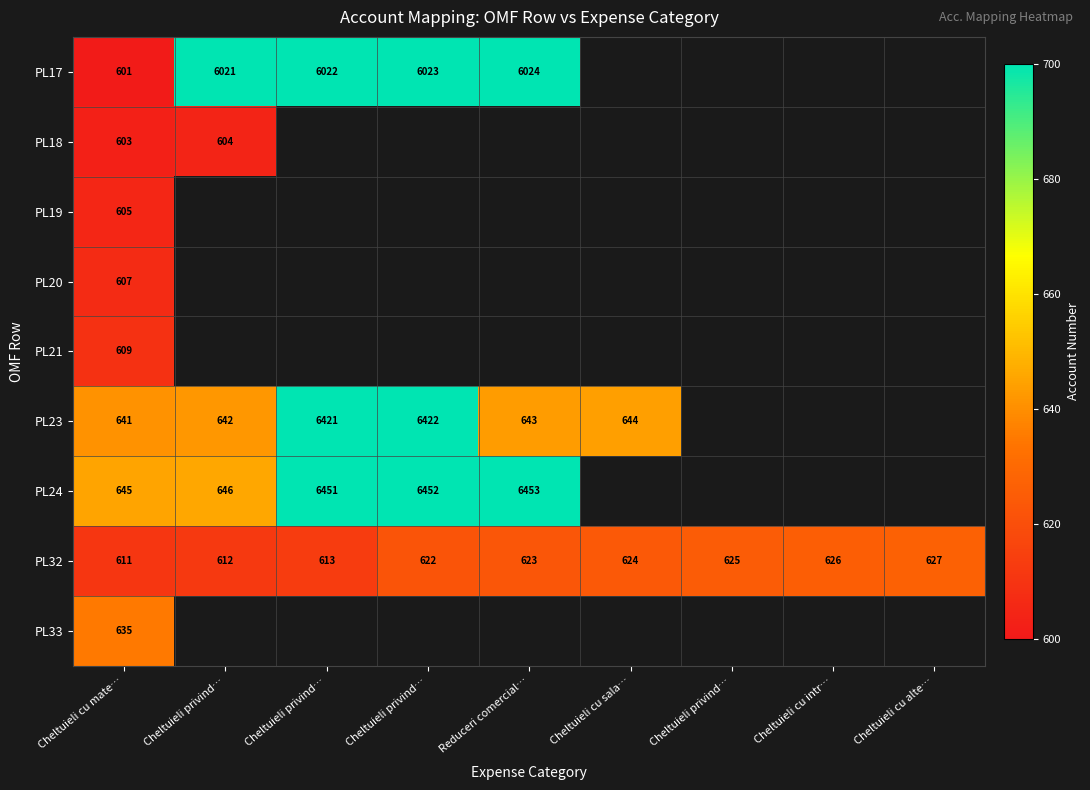

At which label does PL19 reach its minimum?

Cheltuieli cu mate…